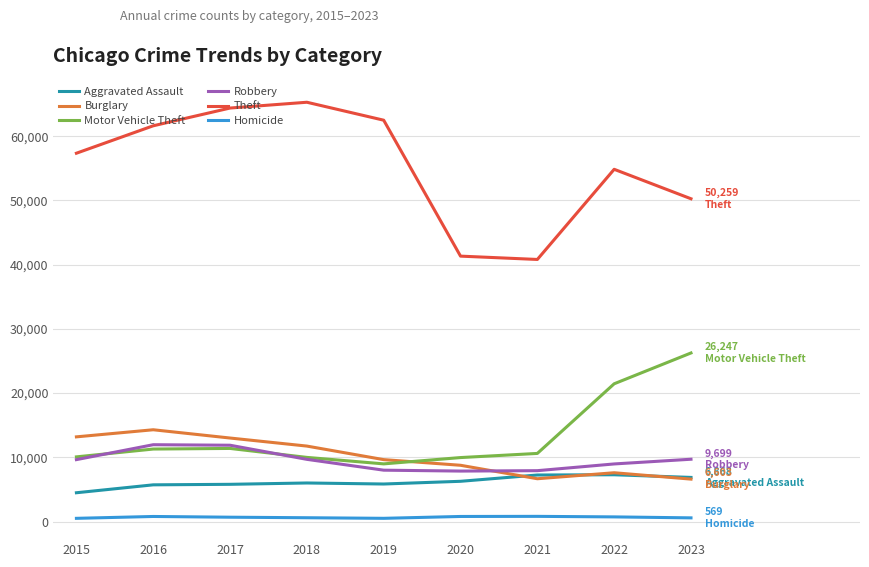

True or false: Homicide and Theft intersect in this chart.

False